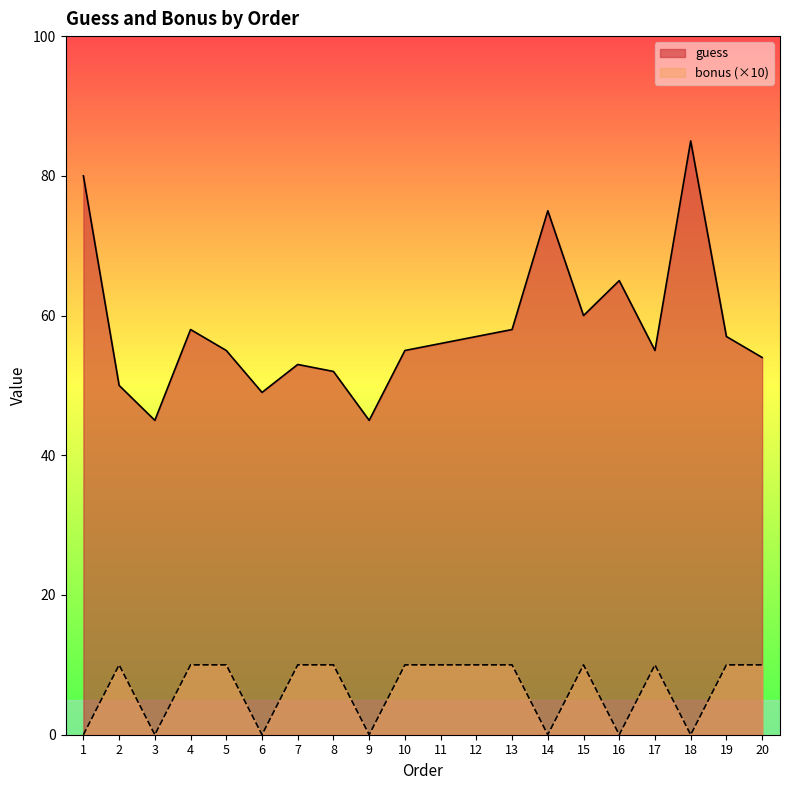

At which label is guess closest to 65?

16